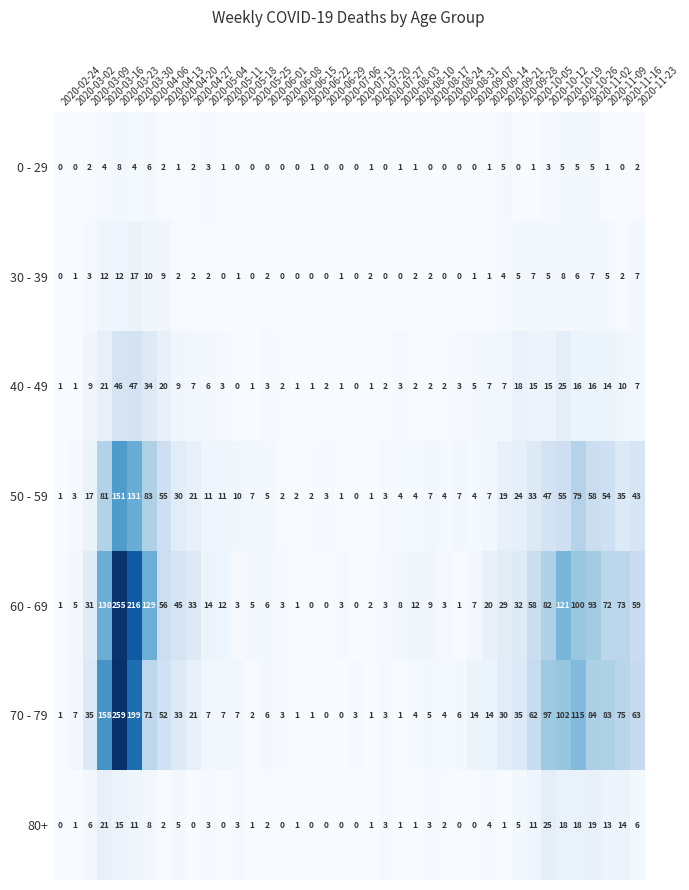

At how many categories does at least one series exceed 77?

9